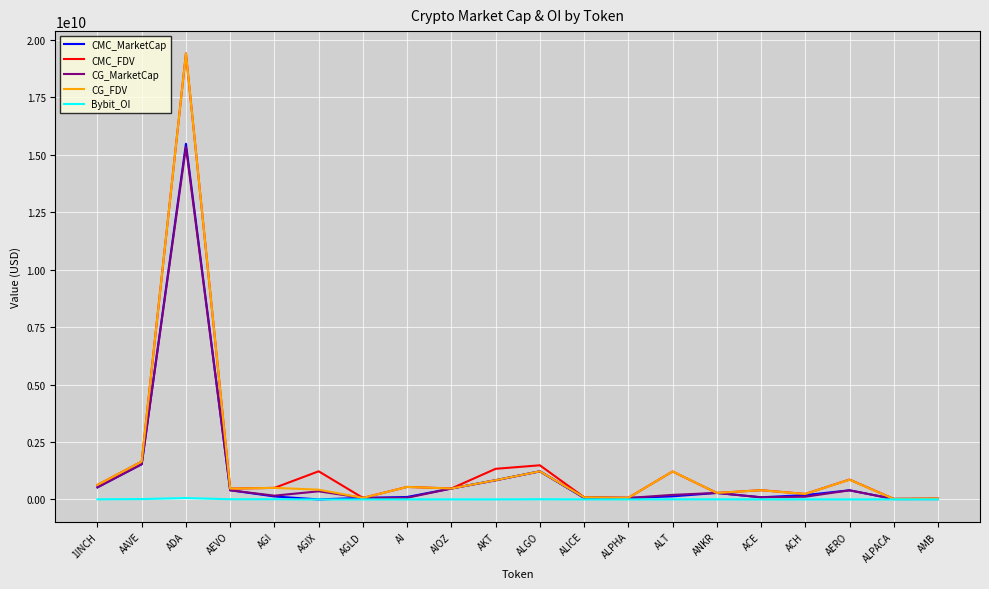

Between AGI and ALT, which series saw the biggest shift?

CG_FDV